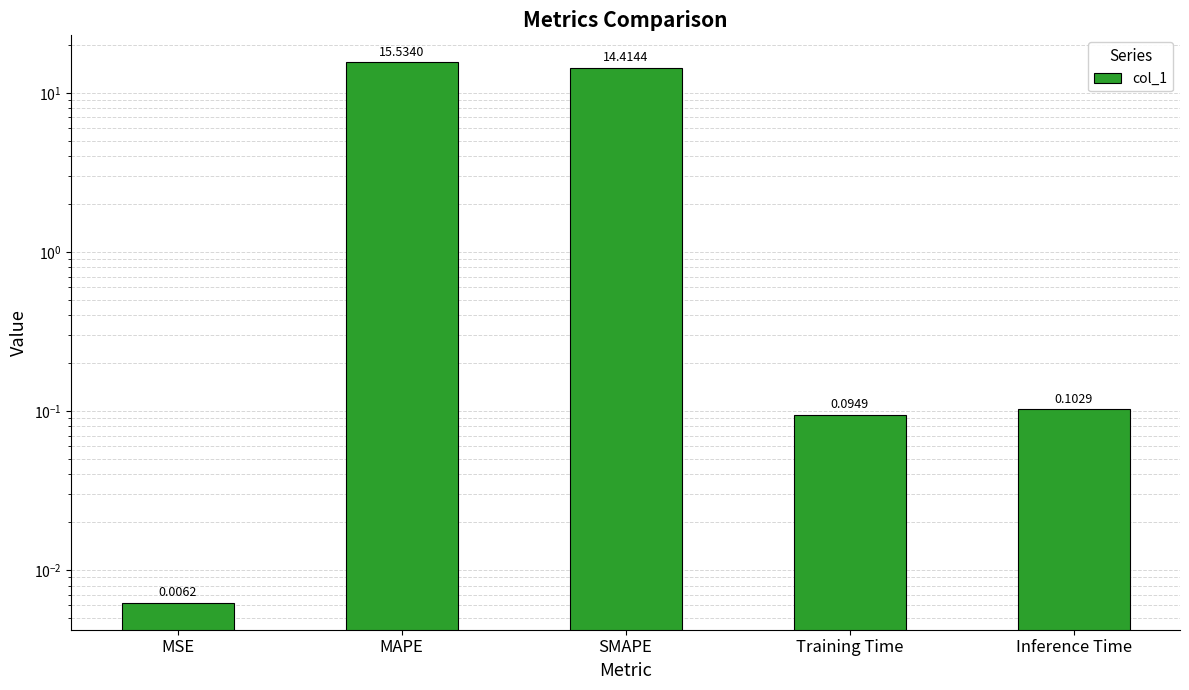

What is the label of the 5th bar from the left?

Inference Time